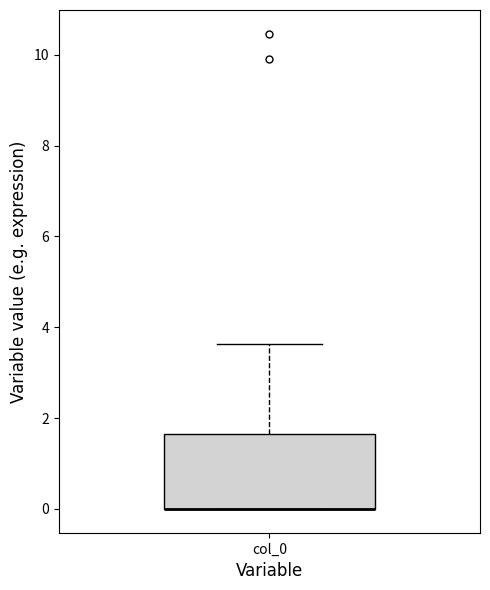

Read this box plot against the y-axis: the position of the median line, the range covered by the box, and the ends of both whiskers. The values are not printed on the chart, so give them approximately, as read against the axis.

median 0.0 (drawn on the box's lower edge), box 0.0 to 1.6, whiskers 0.0 to 3.6